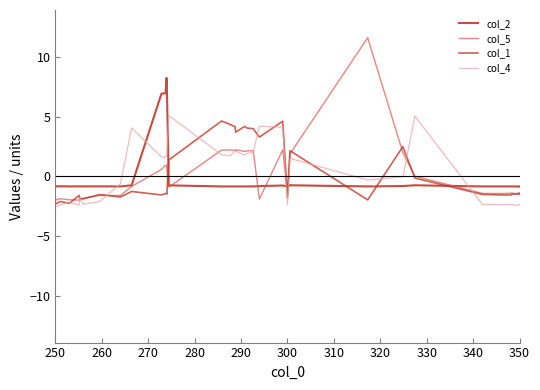

Which category has the lowest value in the col_5 series?

250